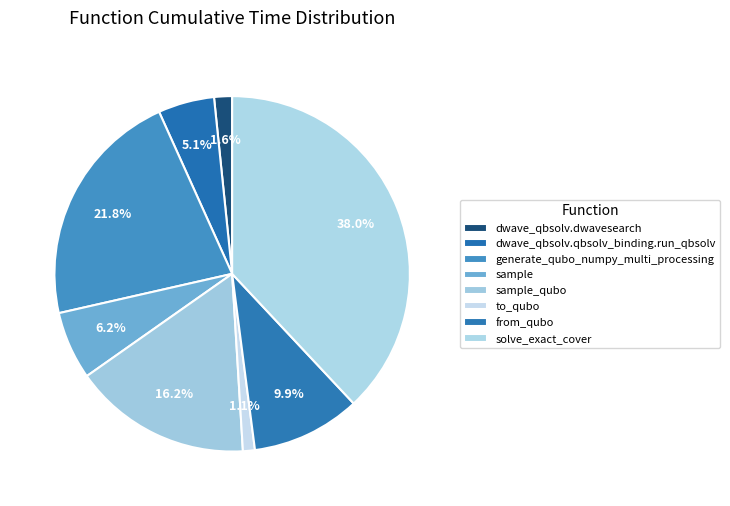

How many segments does this pie chart have?

8